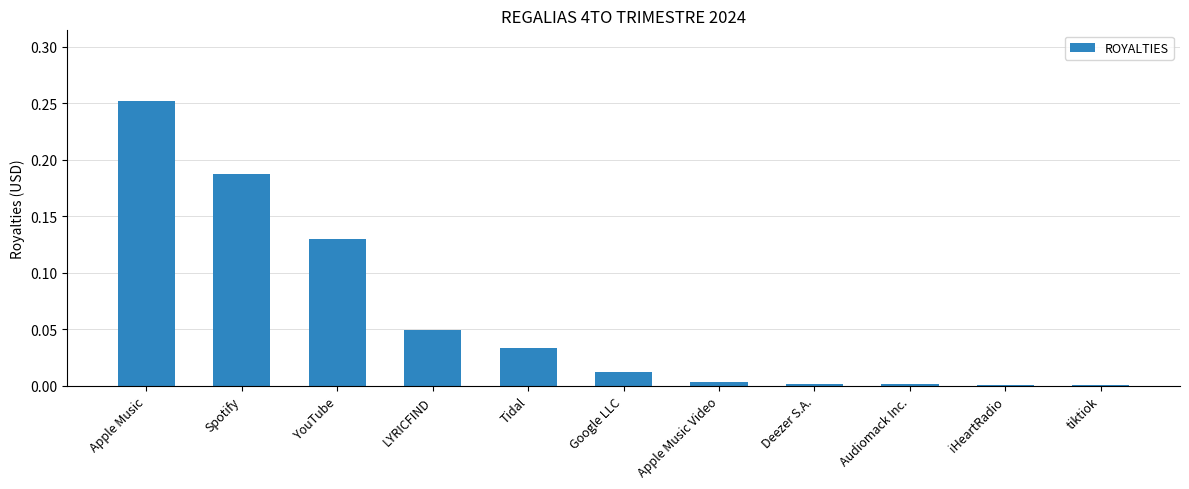

What is the sum of all values?

0.7